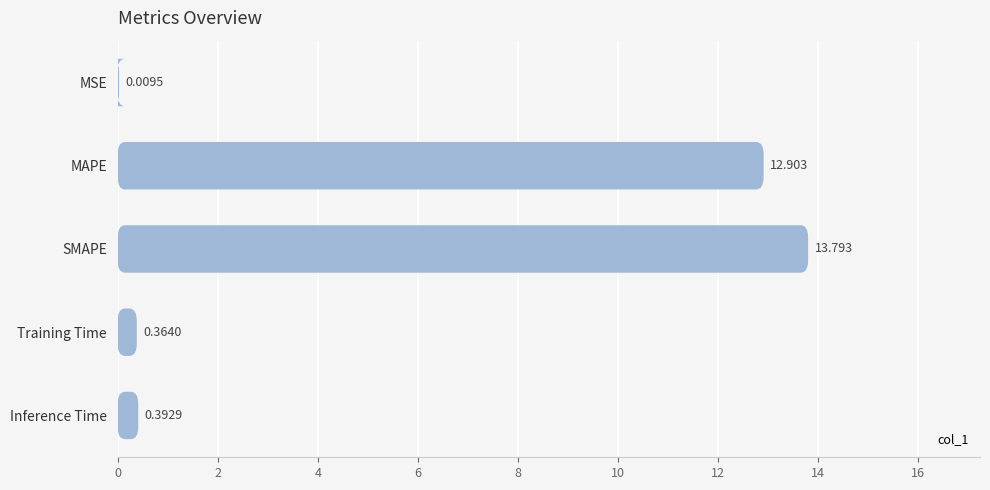

What is the sum of all values?

27.5